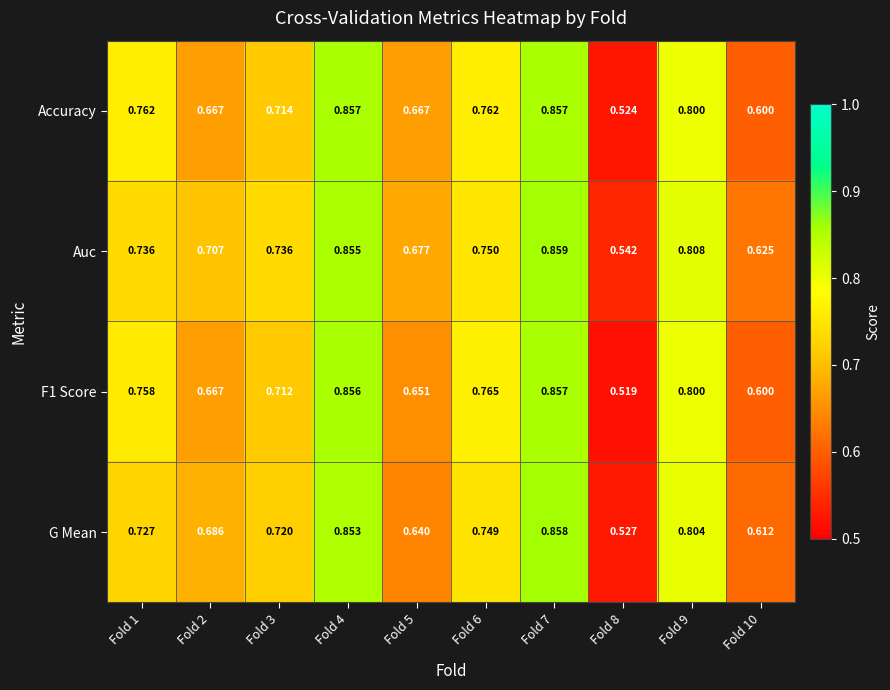

Which series has the largest total across all categories?

Auc